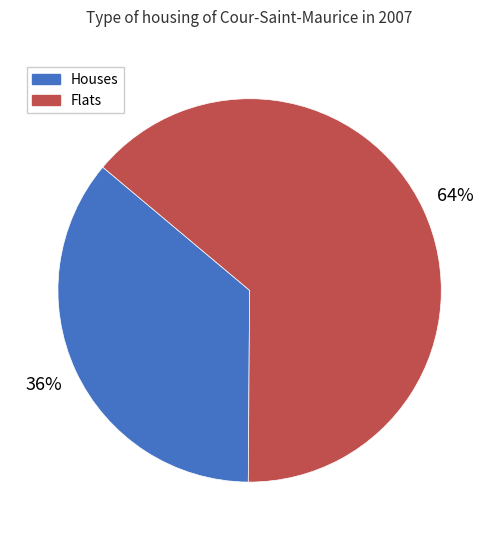

True or false: Flats accounts for 56% of the total.

False